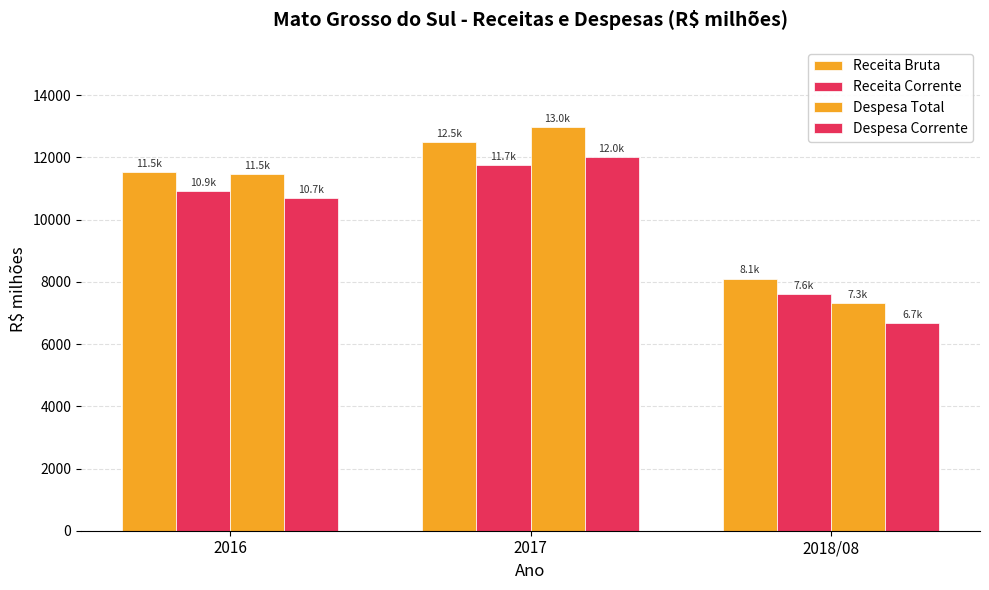

Where is Receita Bruta nearest to the value 10297?

2016